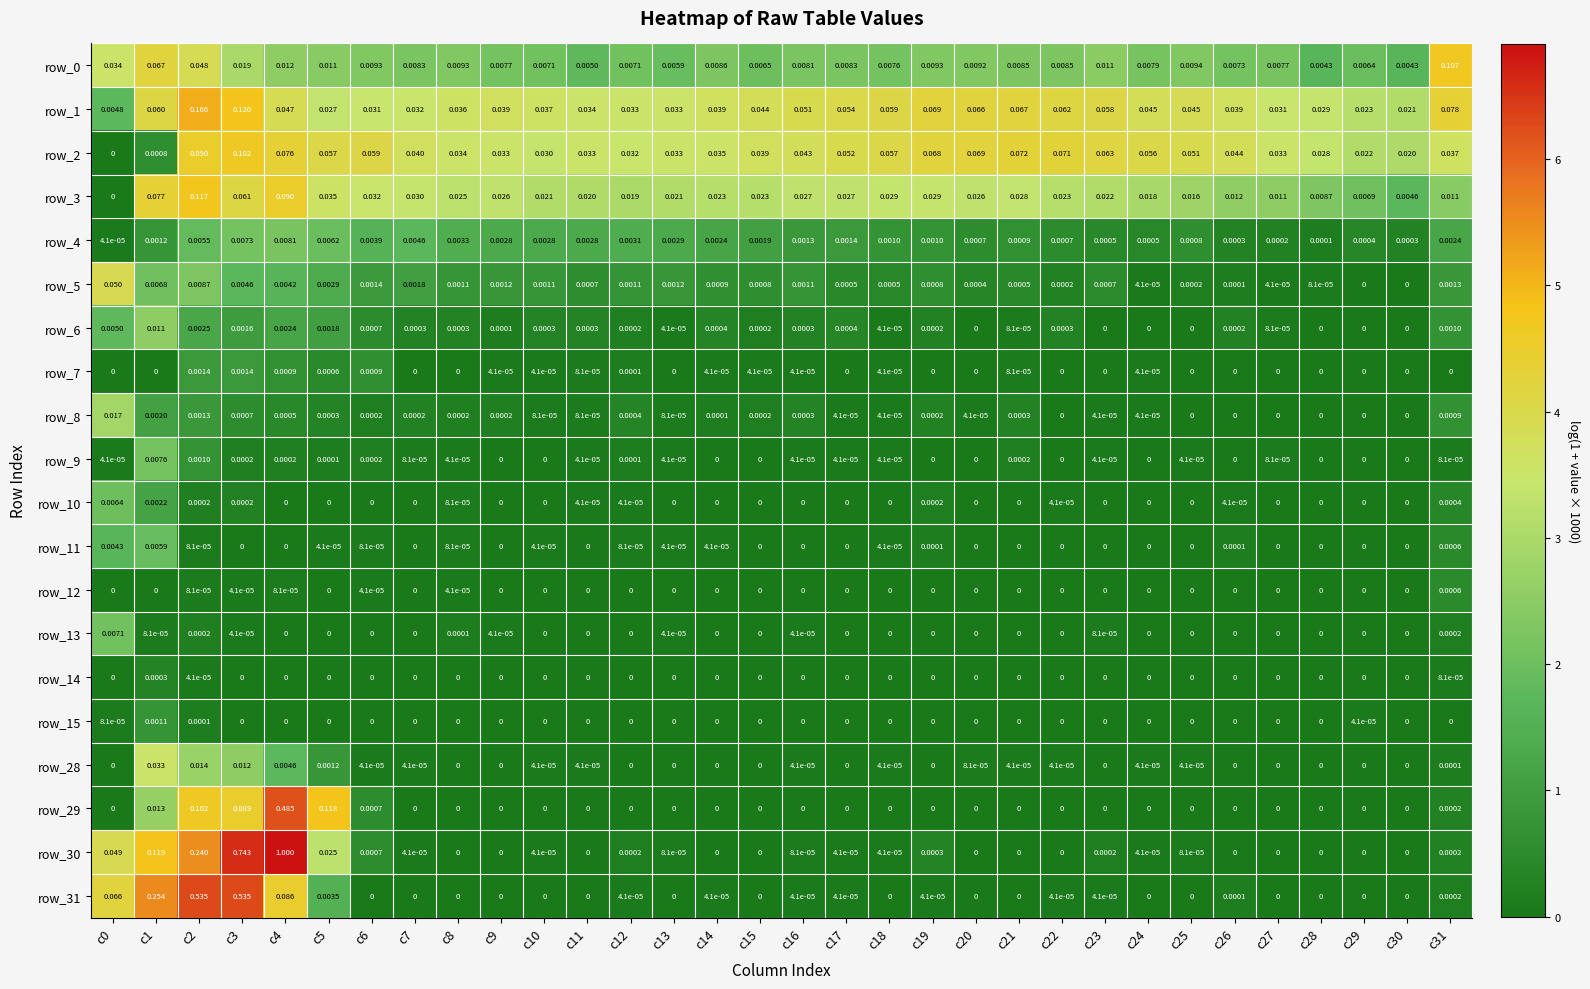

How many data points in row_12 are above 0?

6